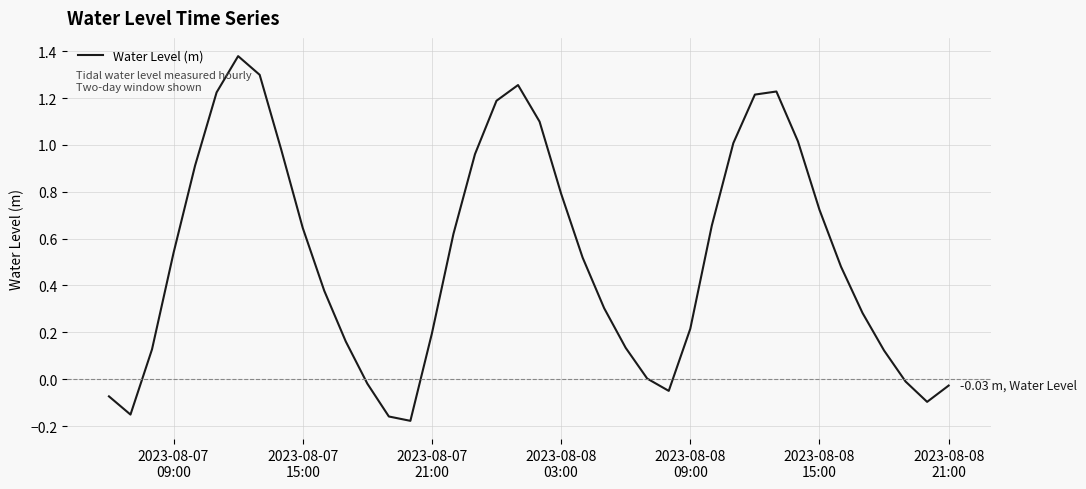

What is the difference between the maximum and minimum values?

1.6